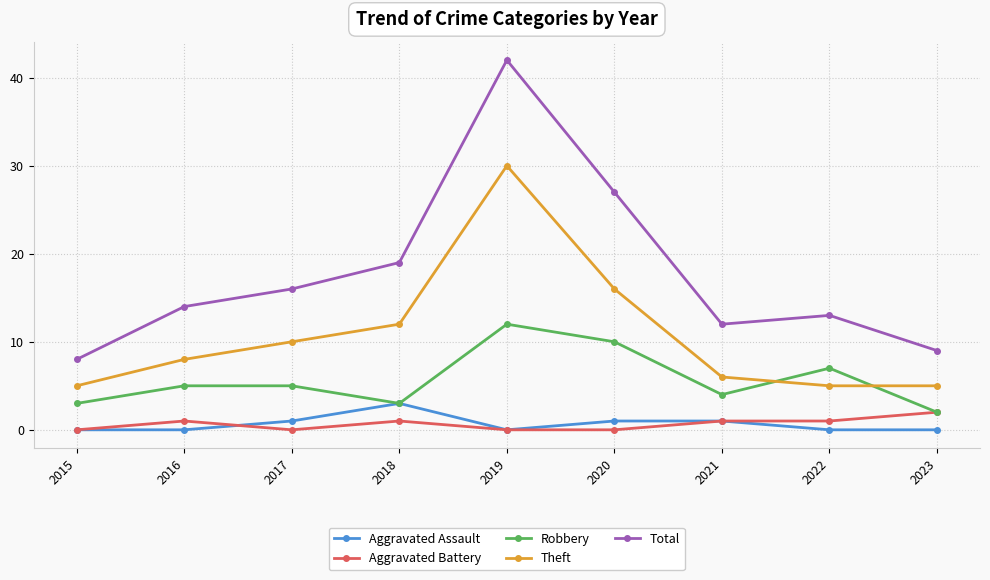

True or false: Total and Theft intersect in this chart.

False